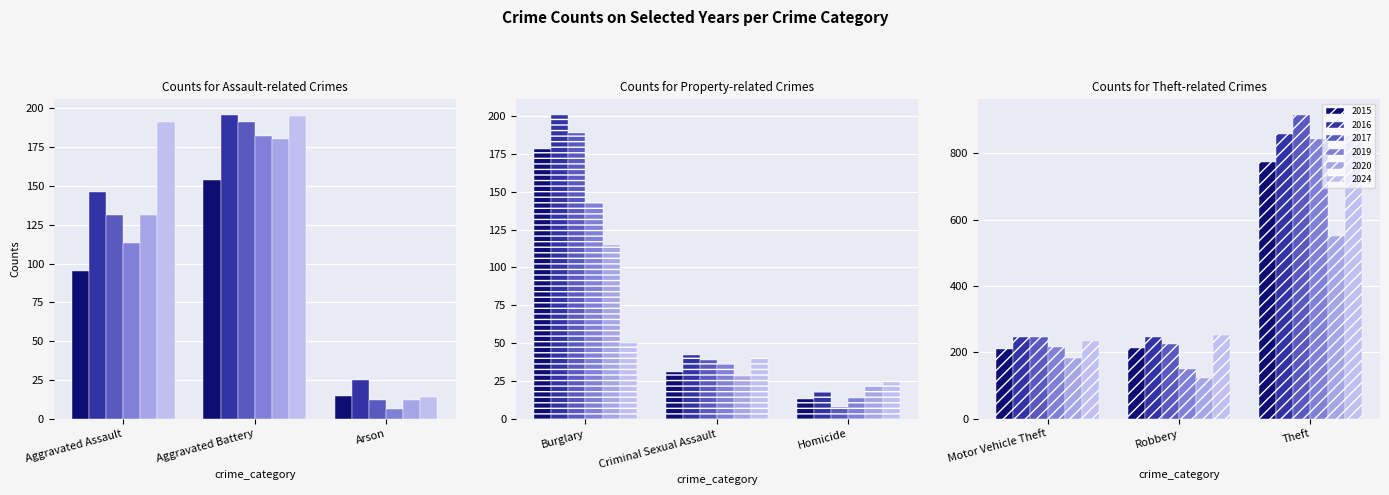

How many groups of bars are there?

9